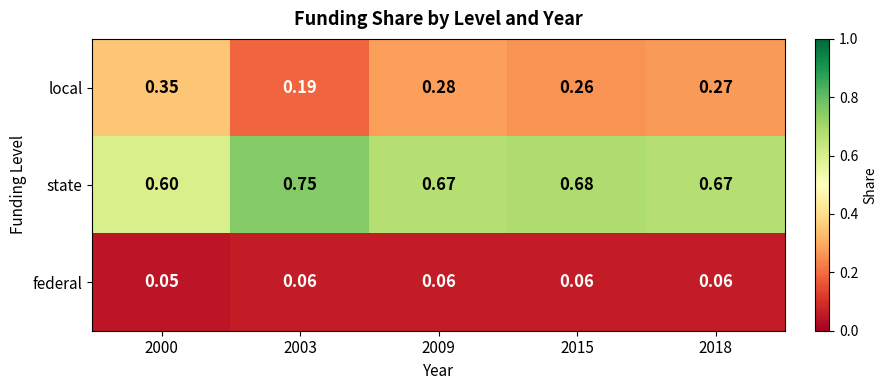

Which series has the largest total across all categories?

state